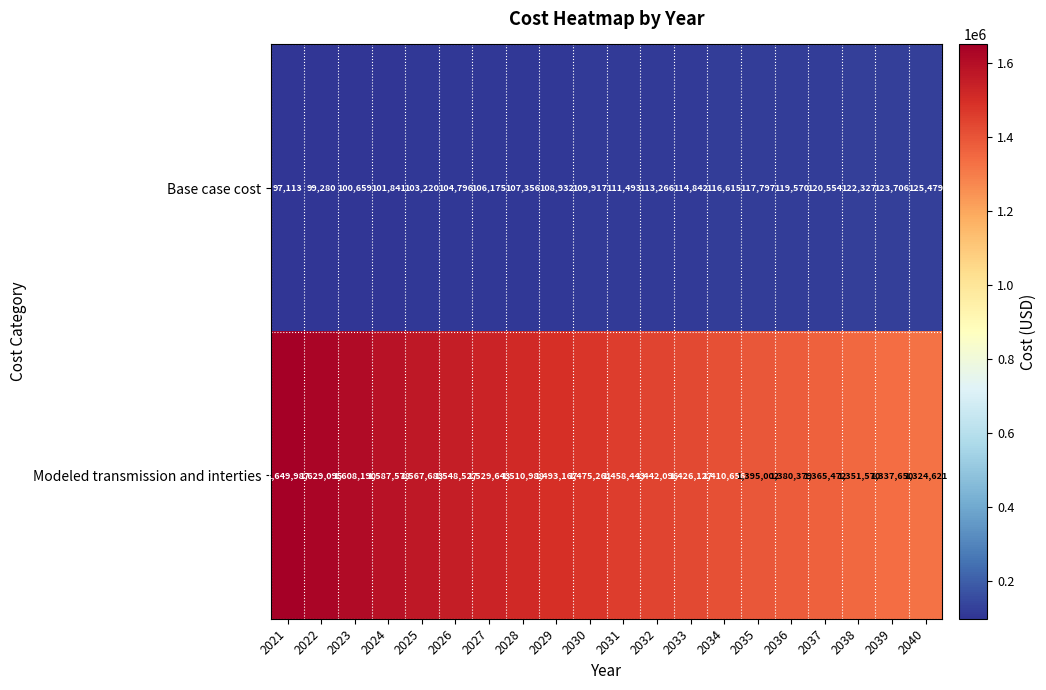

Rank the series by their maximum value, from highest to lowest.

Modeled transmission and interties, Base case cost